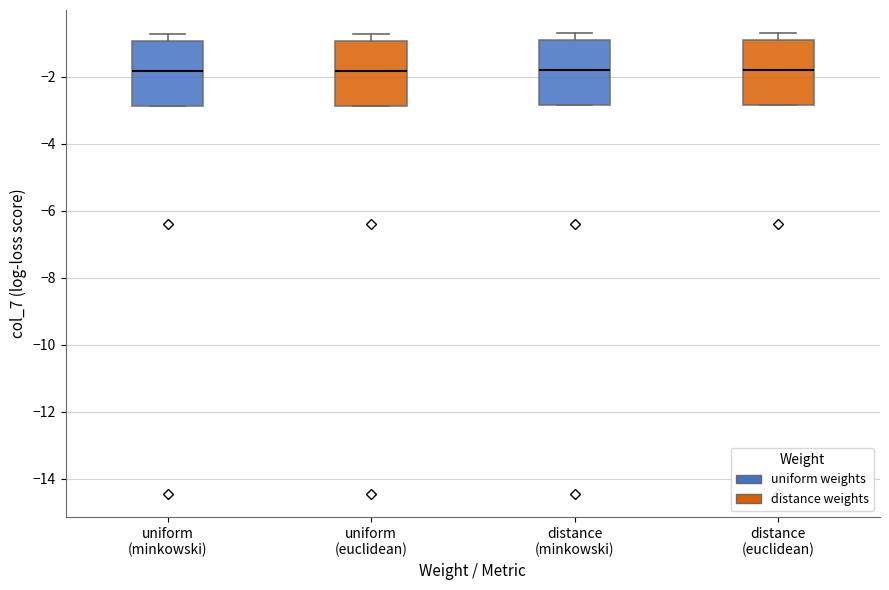

Reading left to right, transcribe this box plot: for each box, give where its median line is, the range the box spans, and where its two whiskers end, as read against the y-axis. The values are not printed on the chart, so give them approximately, as read against the axis.

uniform (minkowski): median -1.8, box -2.8 to -1.0, whiskers -2.8 to -0.8
uniform (euclidean): median -1.8, box -2.8 to -1.0, whiskers -2.8 to -0.8
distance (minkowski): median -1.8, box -2.8 to -0.8, whiskers -2.8 to -0.6
distance (euclidean): median -1.8, box -2.8 to -0.8, whiskers -2.8 to -0.6